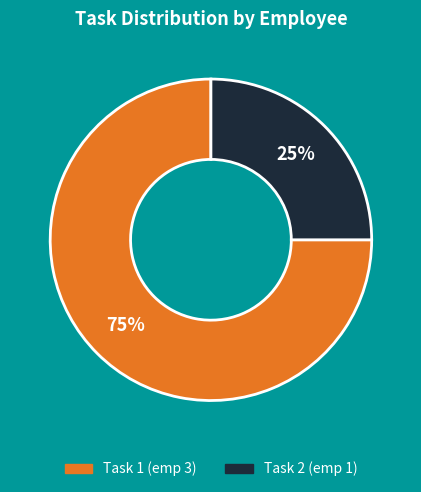

Does any single category account for the majority?

Yes